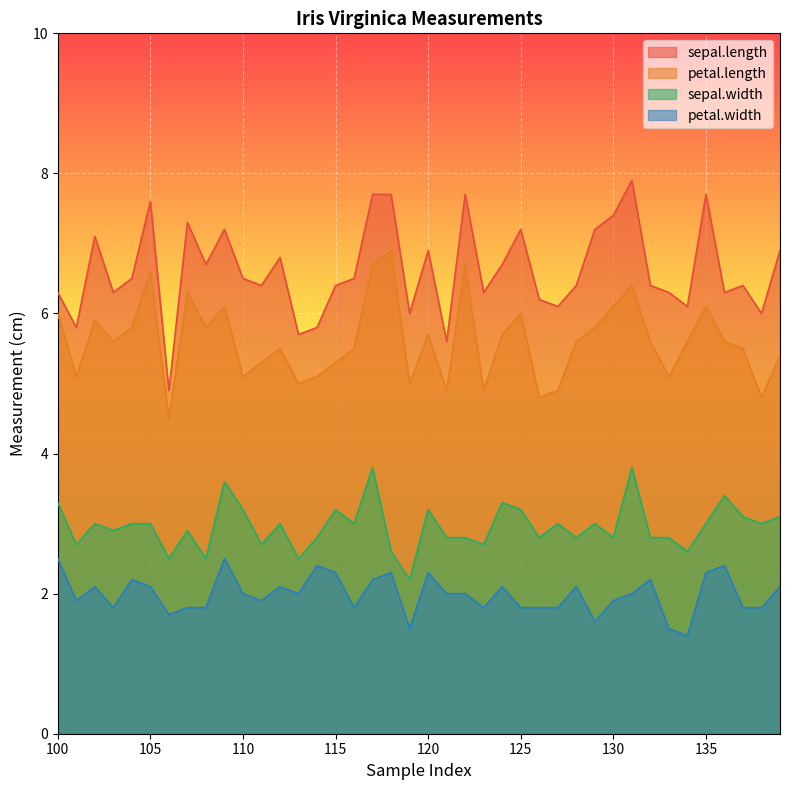

What are all the series names shown in the legend?

sepal.length, petal.length, sepal.width, petal.width